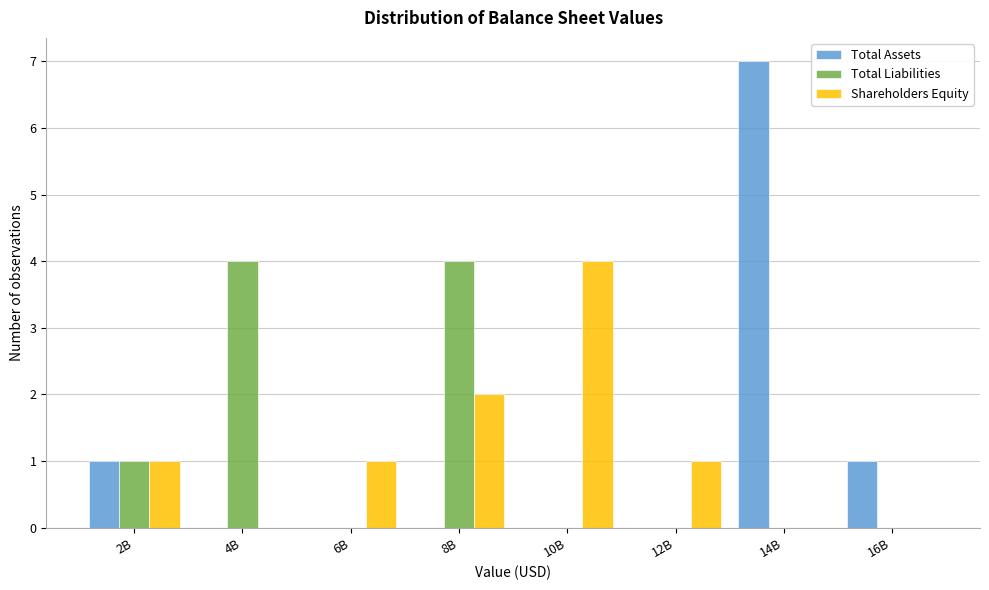

Reading left to right, extract all data points from this chart.

Total Assets: 2B=1	4B=0	6B=0	8B=0	10B=0	12B=0	14B=7	16B=1
Total Liabilities: 2B=1	4B=4	6B=0	8B=4	10B=0	12B=0	14B=0	16B=0
Shareholders Equity: 2B=1	4B=0	6B=1	8B=2	10B=4	12B=1	14B=0	16B=0